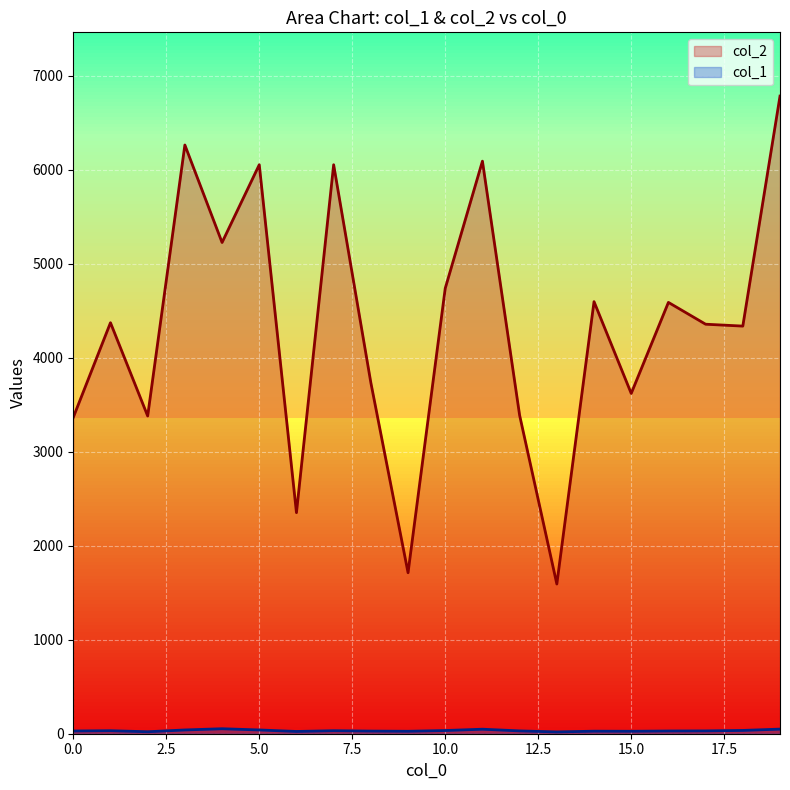

Reading left to right, extract all data points from this chart.

col_2: 3364	4371	3379	6261	5224	6051	2351	6051	3733	1712	4737	6089	3386	1592	4595	3619	4587	4355	4335	6781
col_1: 29	32	21	40	53	40	24	32	28	26	34	48	30	19	27	26	29	30	35	49